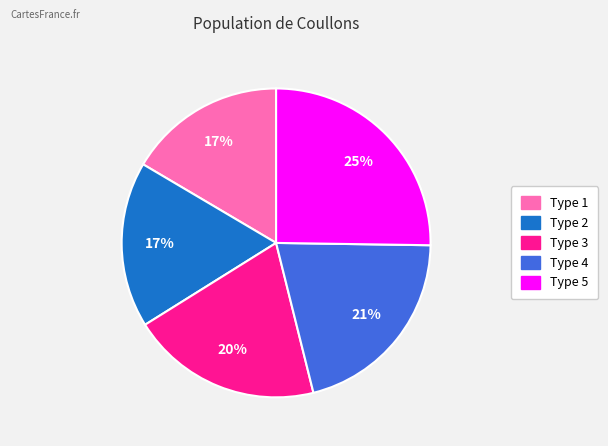

True or false: Type 3 accounts for 13% of the total.

False